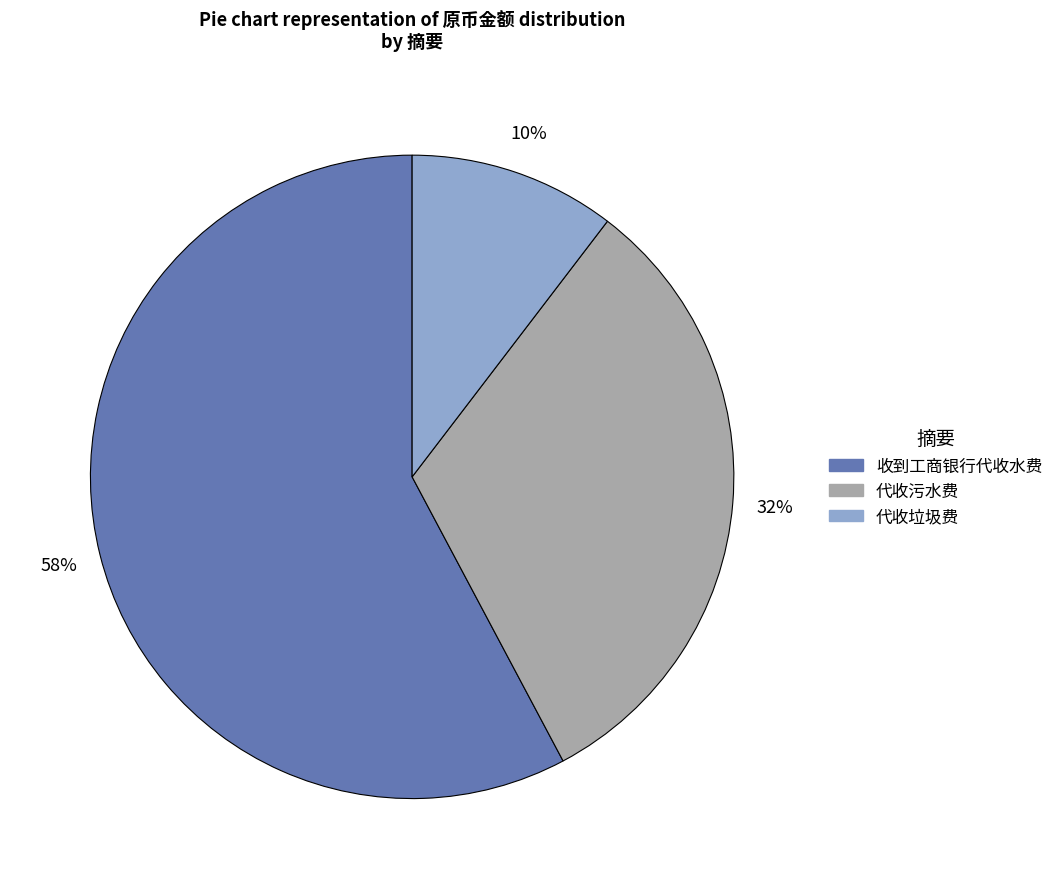

How many slices are in this pie chart?

3